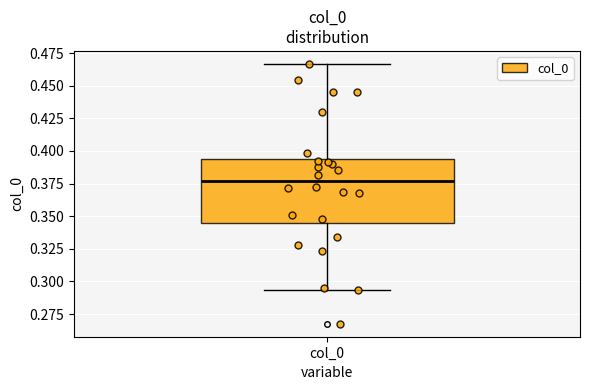

Transcribe this box plot: give where the median line is, the range the box spans, and where the two whiskers end, as read against the y-axis. The values are not printed on the chart, so give them approximately, as read against the axis.

median 0.375, box 0.345 to 0.395, whiskers 0.295 to 0.465